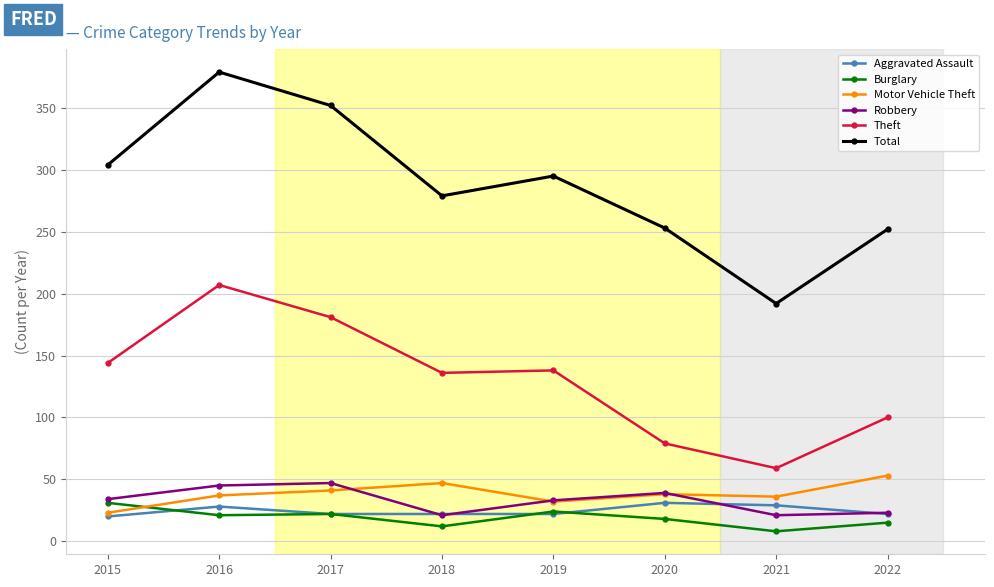

Which series changed the most between 2016 and 2022?

Total